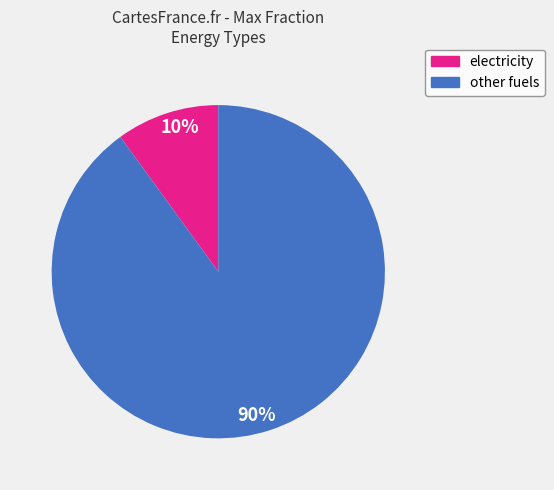

How many slices are in this pie chart?

2